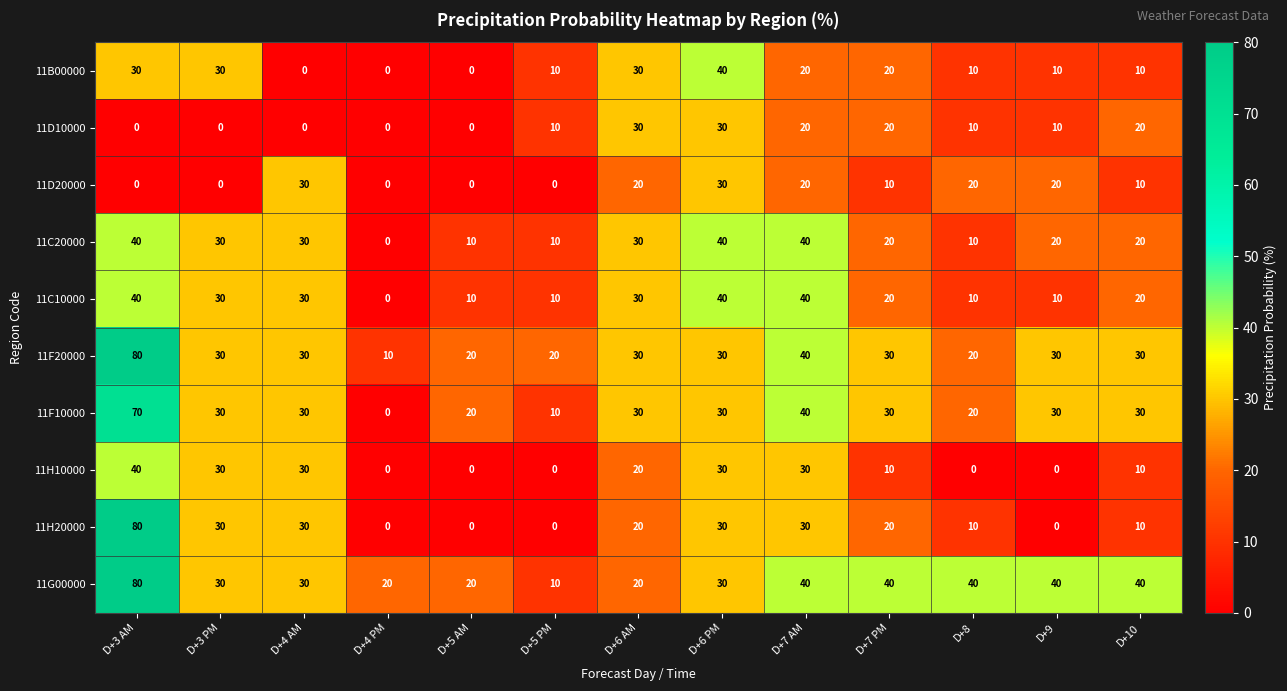

At which label is 11H10000 closest to 20?

D+6 AM